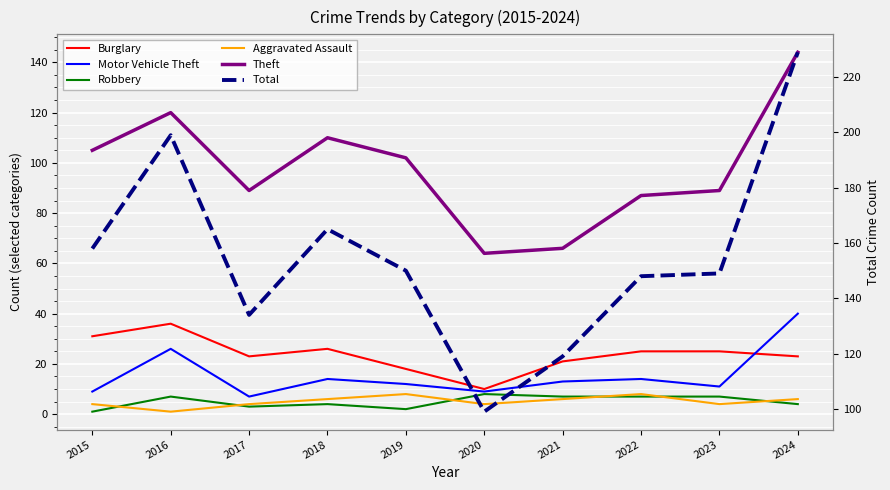

At which category is the sum across all series the highest?

2024